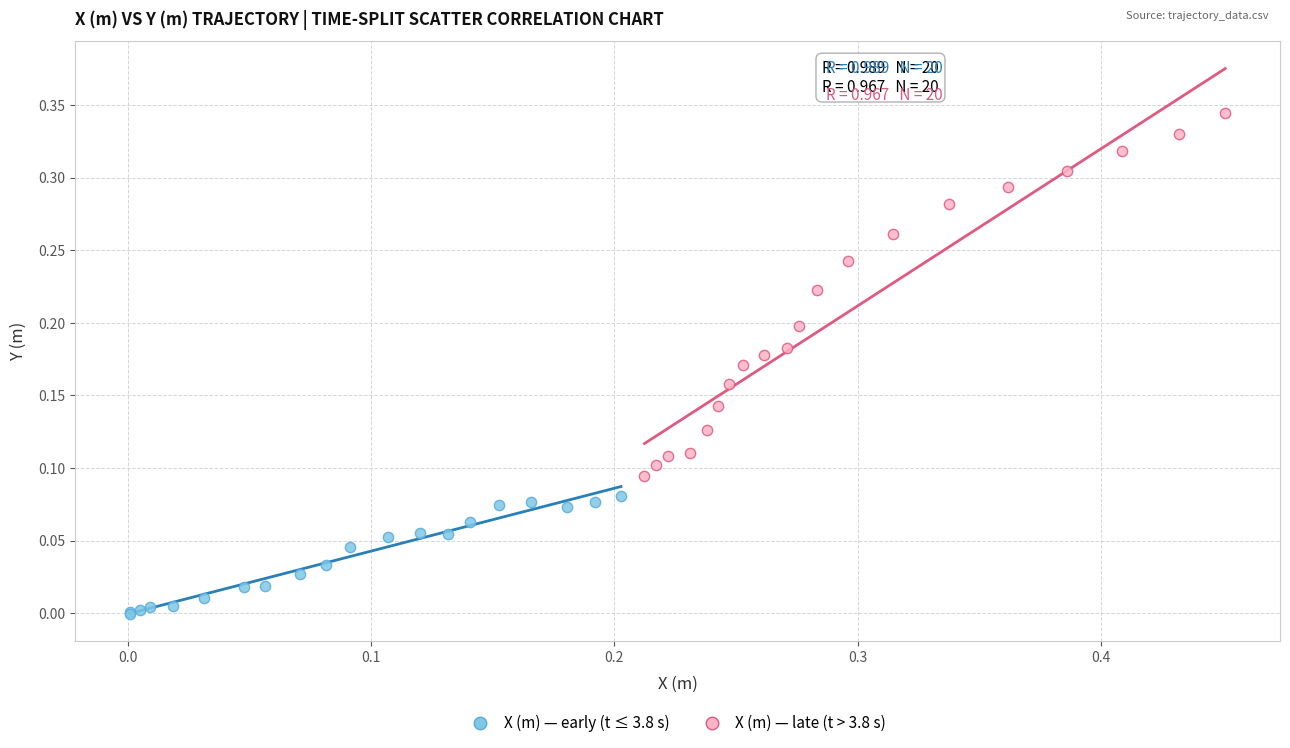

Which series contains the lowest Y value?

X (m) — early (t ≤ 3.8 s)